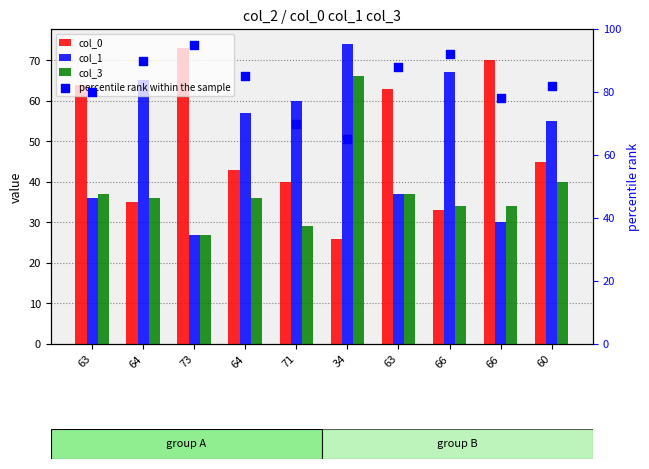

Which series reaches the minimum Y coordinate?

col_0